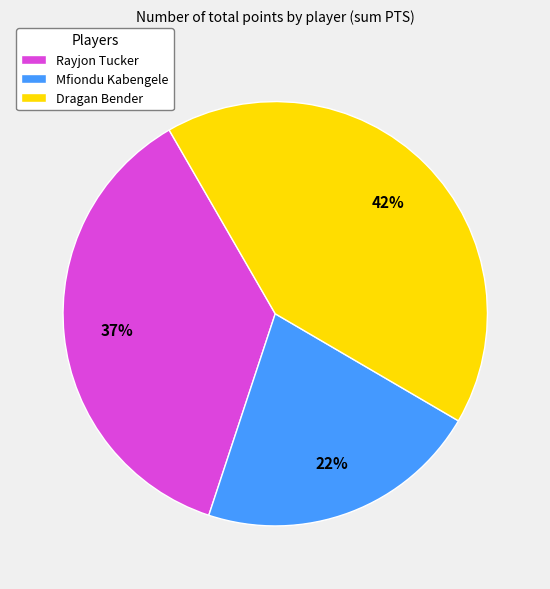

The Mfiondu Kabengele slice represents 35% of the pie. True or false?

False